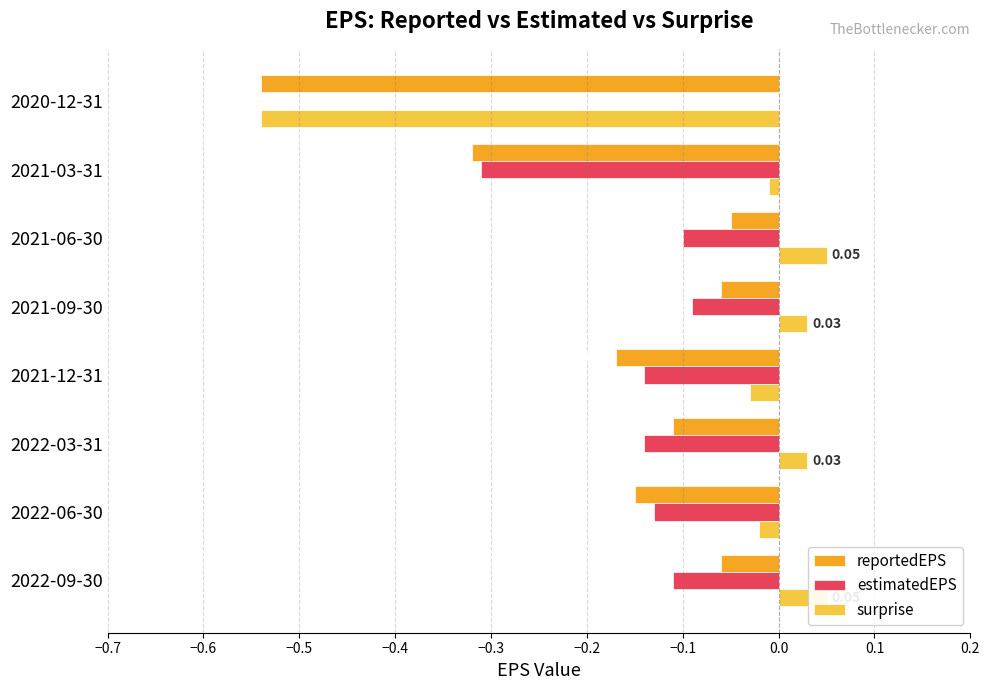

What is the difference between the maximum and minimum values in the surprise series?

0.6